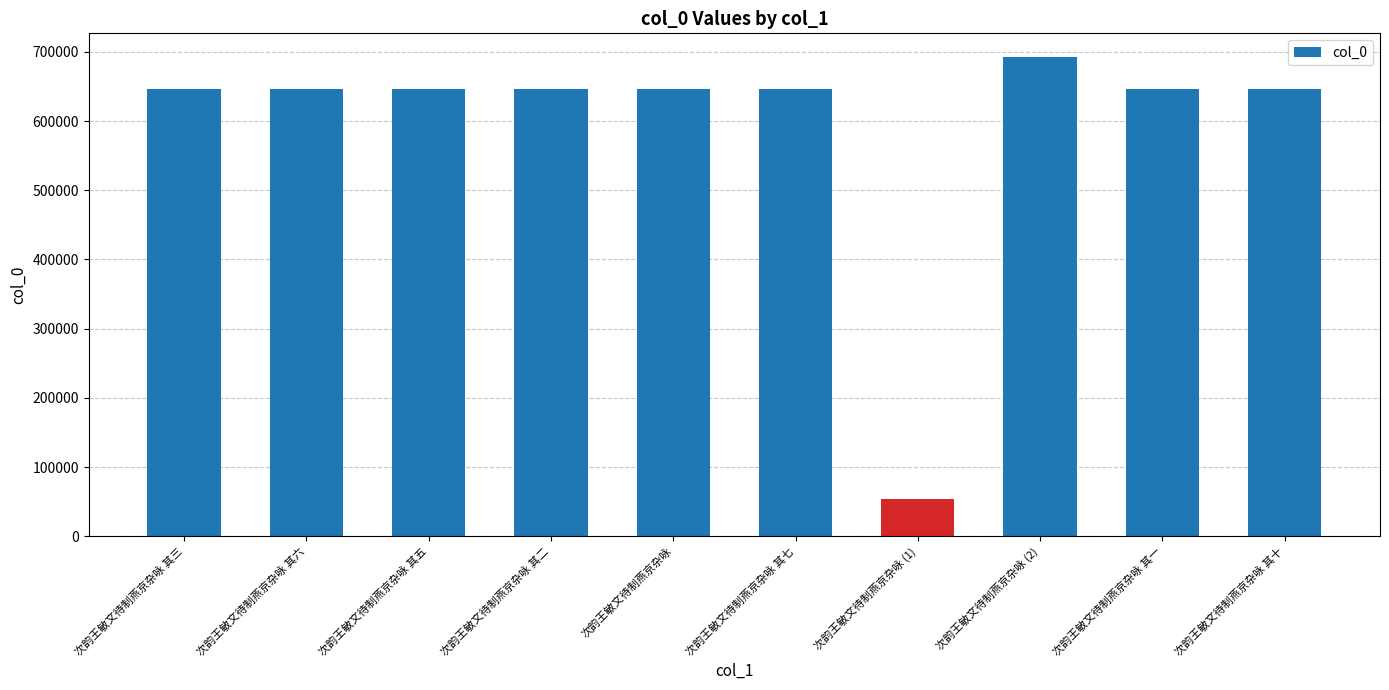

What is the label of the 1st bar from the right?

次韵王敏文待制燕京杂咏 其十